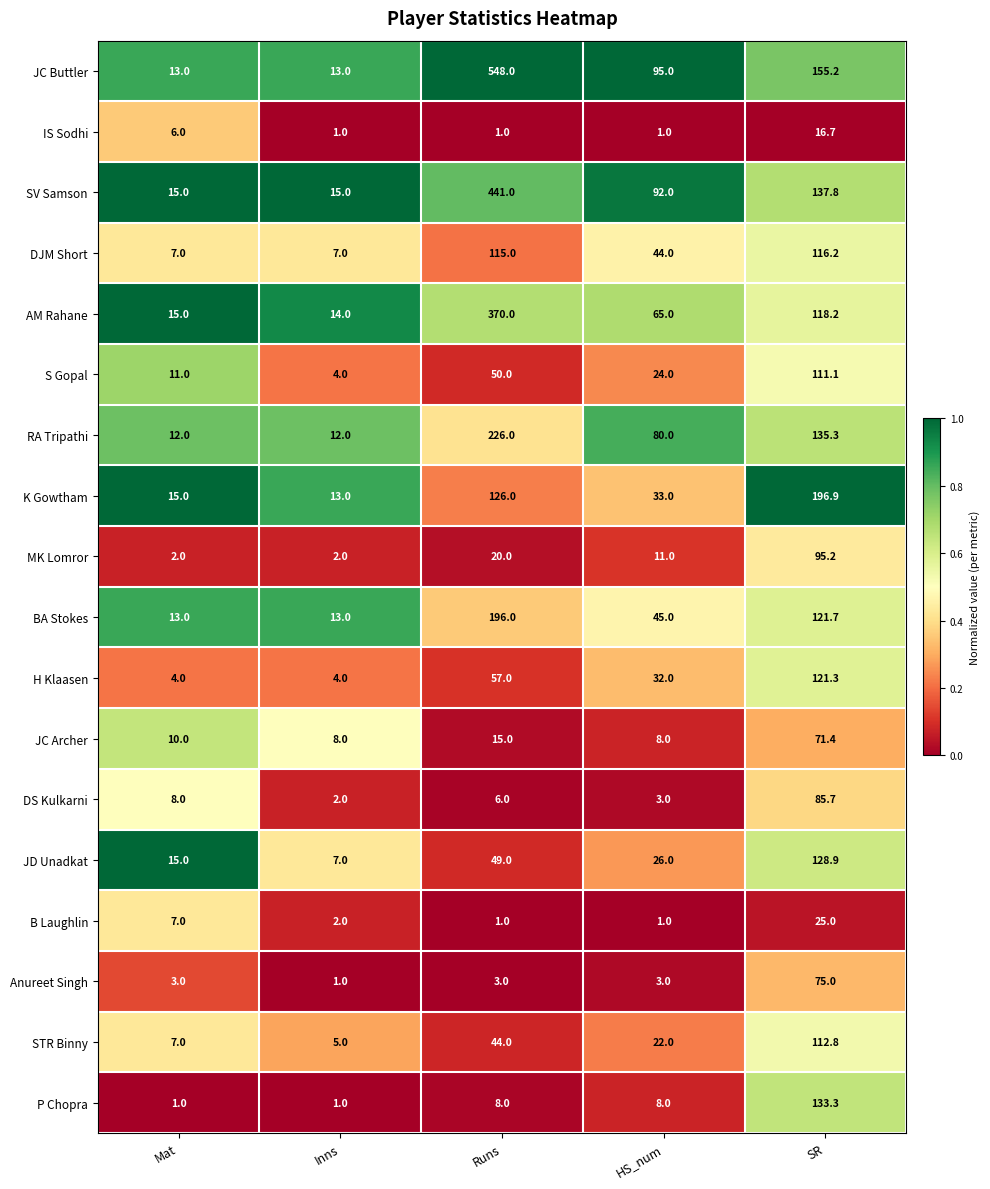

What is the total value across all series at Inns?

124.0